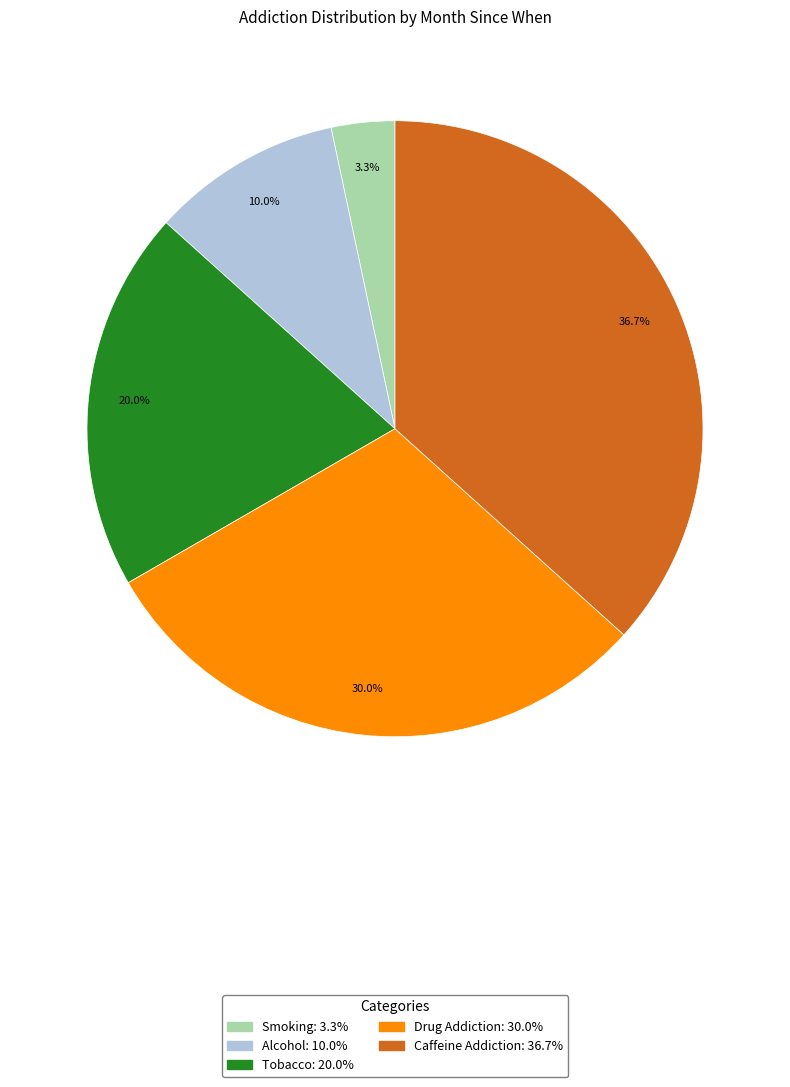

Between Smoking and Drug Addiction, which is larger?

Drug Addiction